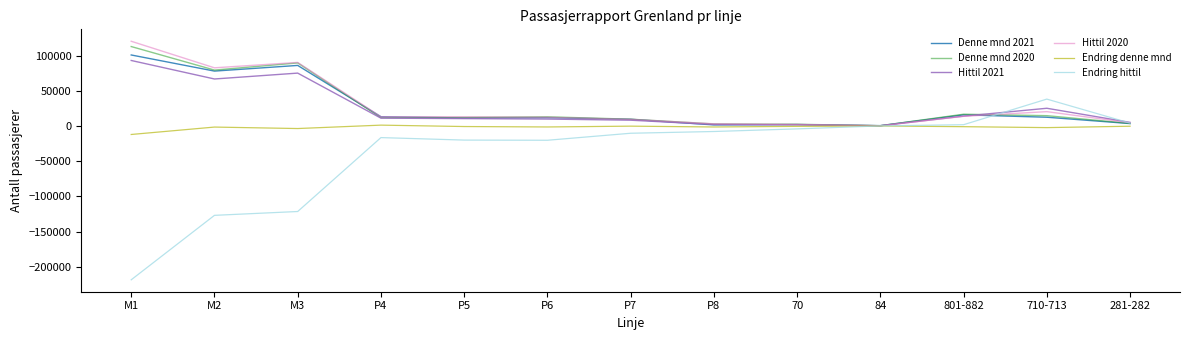

What position from the right is M2?

12